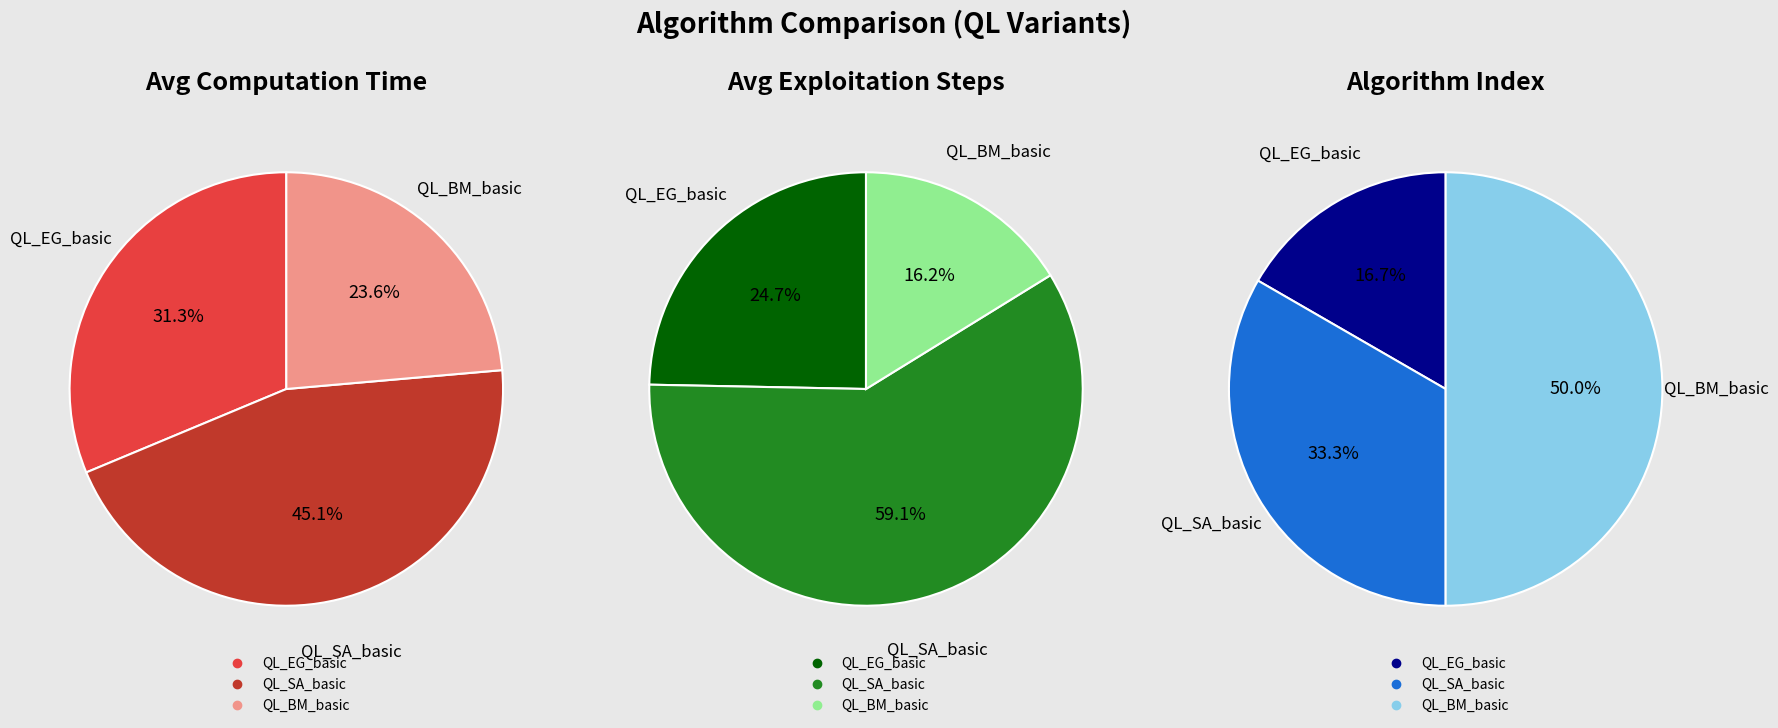

What is the change in value from QL_EG_basic to QL_SA_basic?

+1